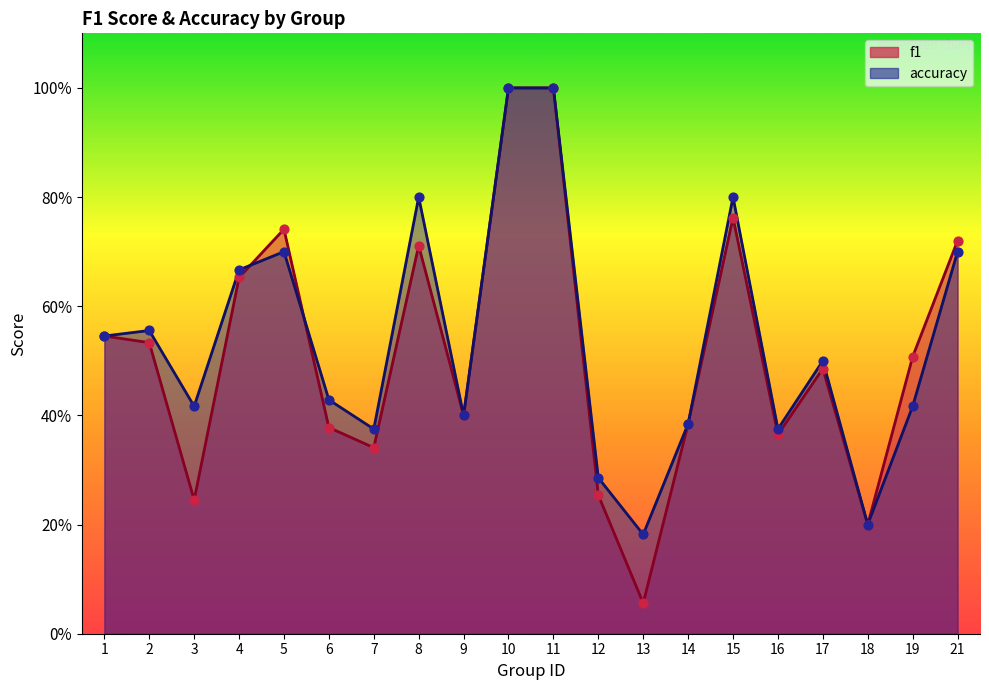

Which series has the largest Y range (max minus min)?

f1